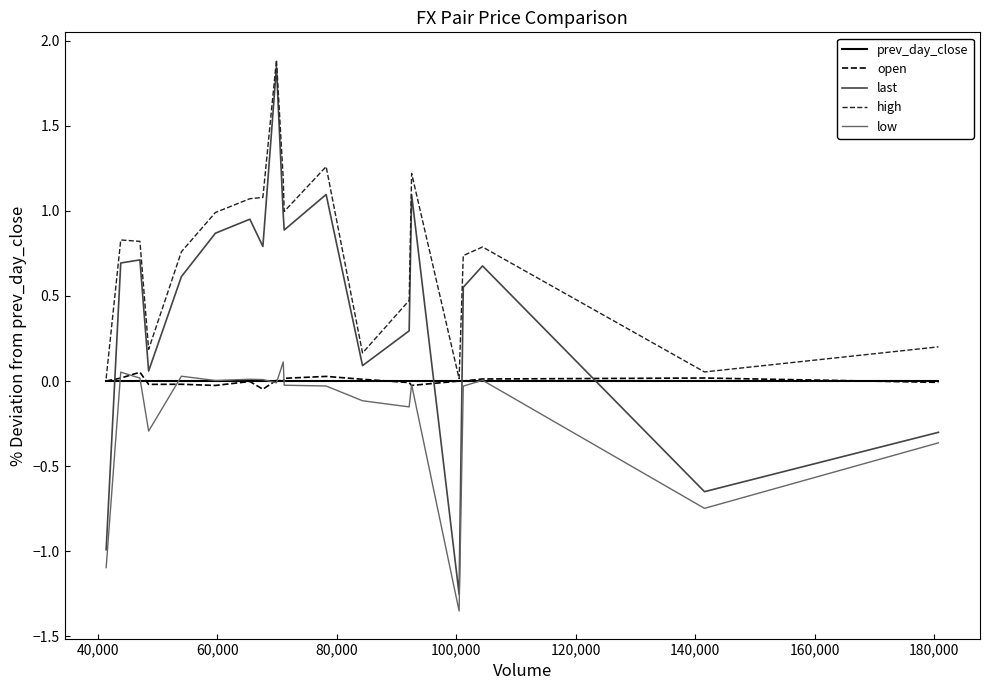

Which series has the widest spread of values?

last